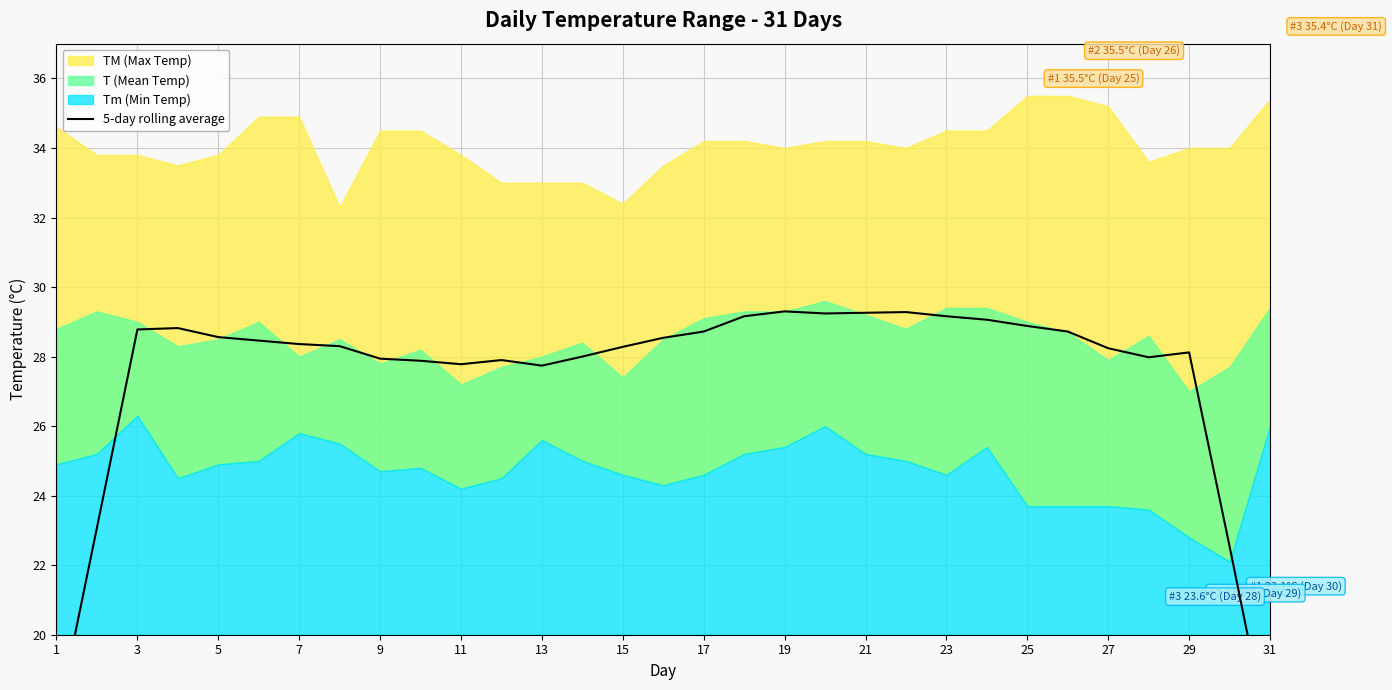

What is the sum of all values?

850.3